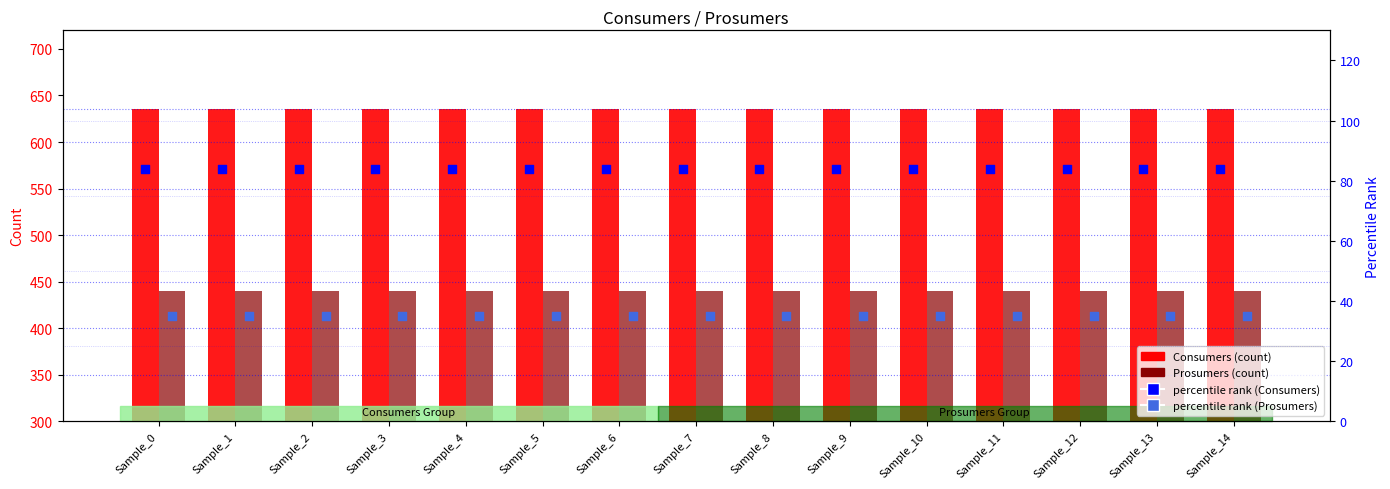

Which series reaches the minimum Y coordinate?

percentile rank (Prosumers)